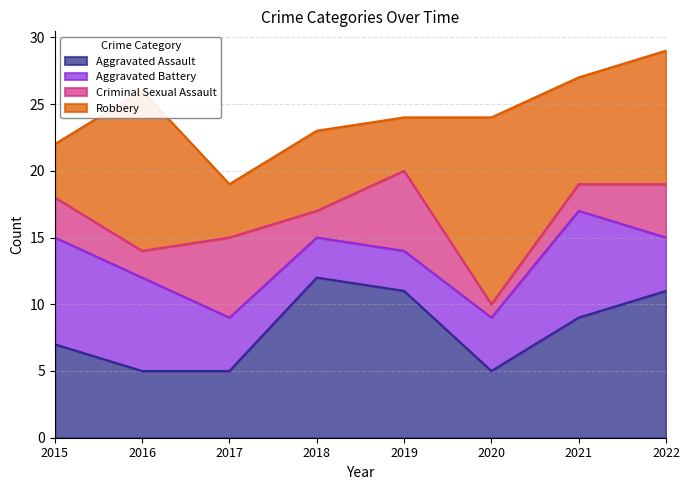

How many categories are shown in the chart?

8